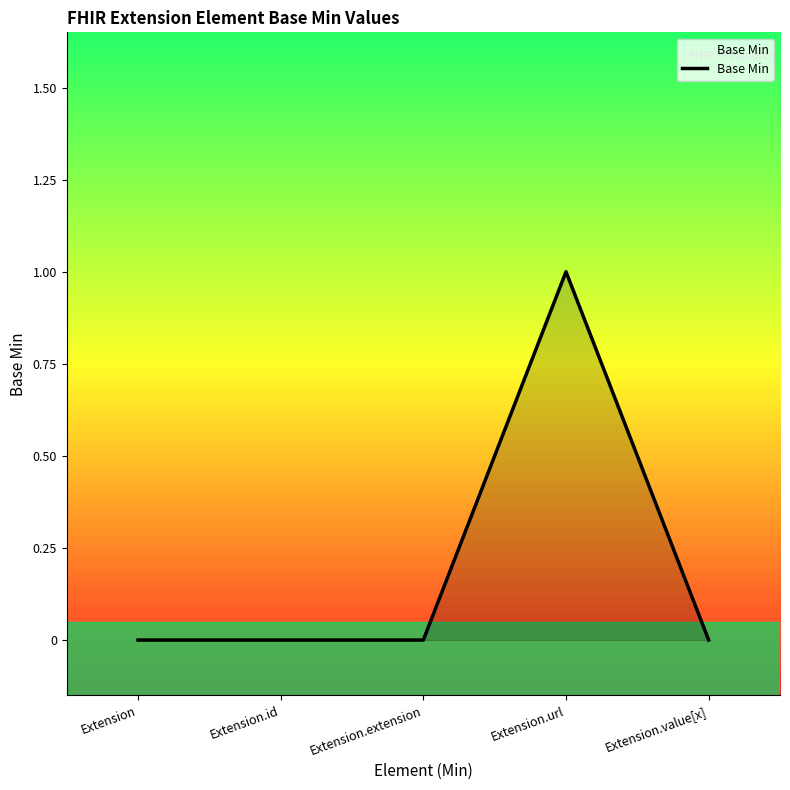

Which category has the highest value across all series?

Extension.url